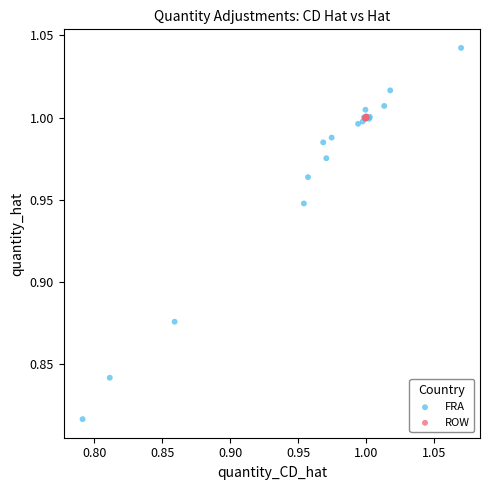

Which series has the widest spread of Y values?

FRA